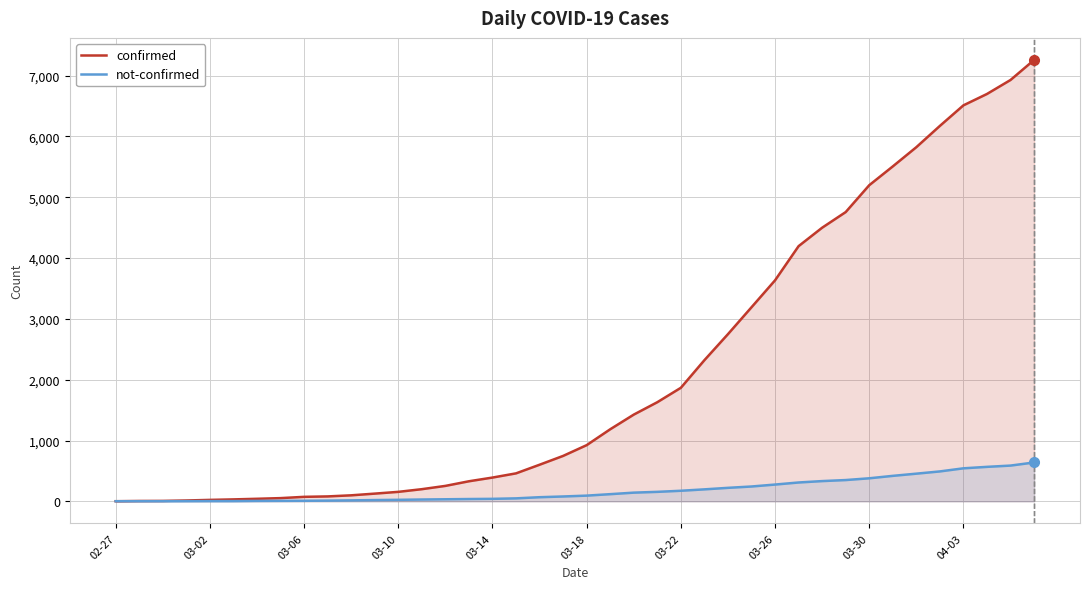

At which category is the sum across all series the highest?

39